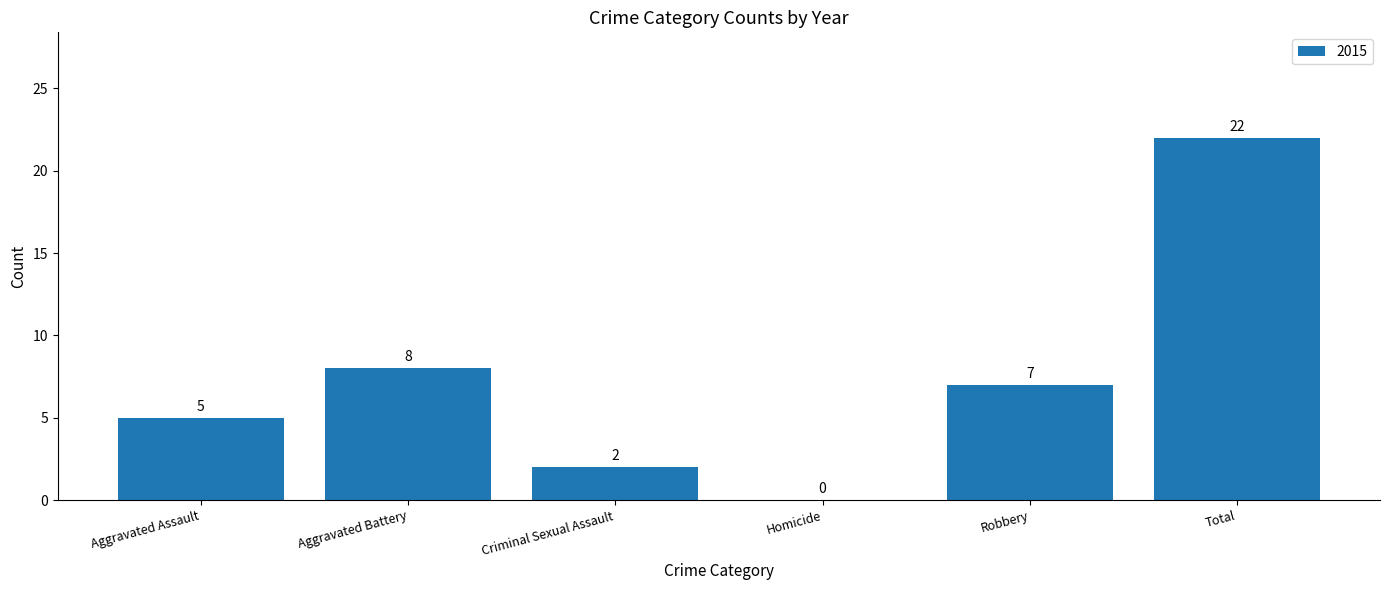

The chart shows a value of -8 at Homicide. True or false?

False